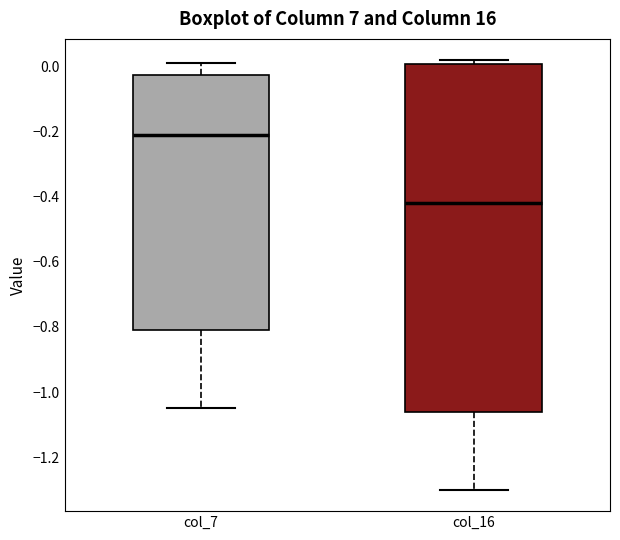

Comparing the boxes themselves (not the whiskers), which one is the tallest?

col_16